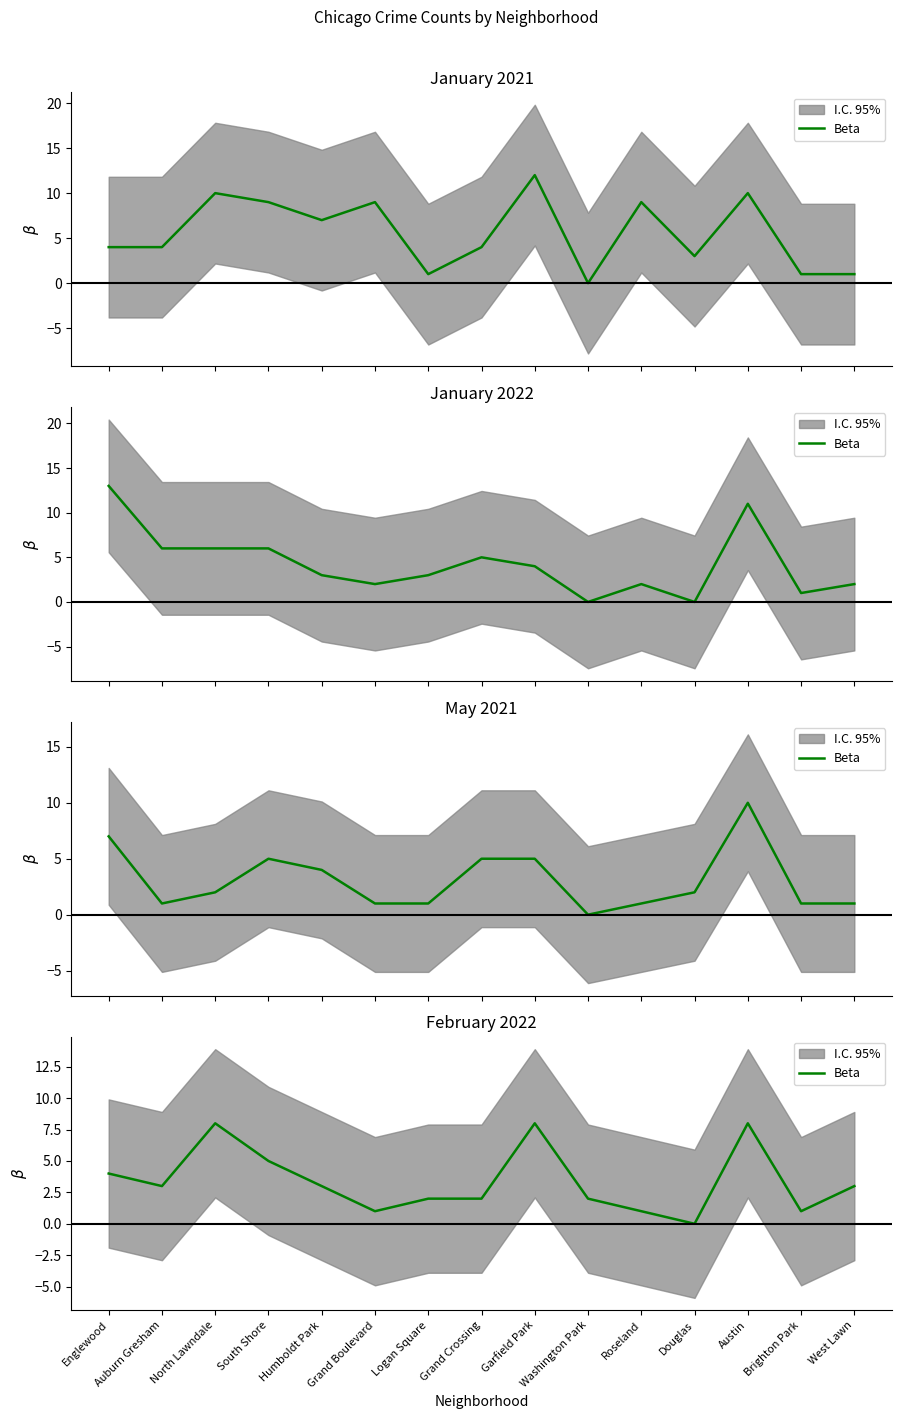

At which category does the chart reach its peak across all series?

North Lawndale